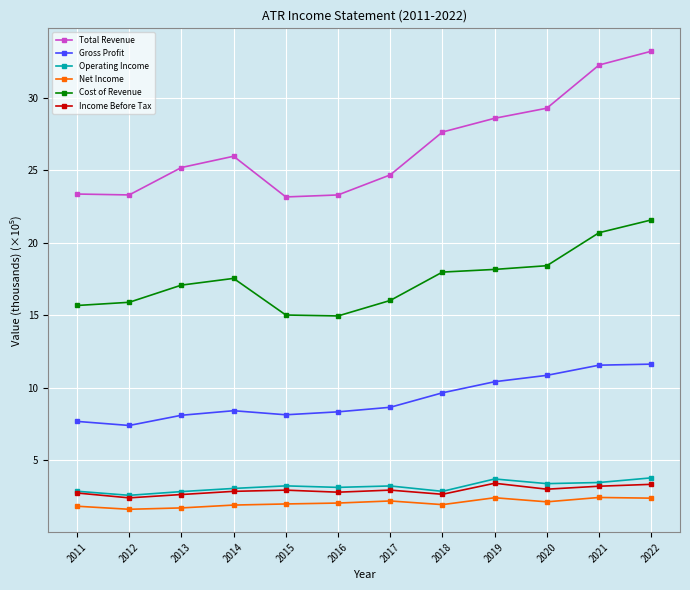

What value does the Gross Profit series have at 2022?

11.6